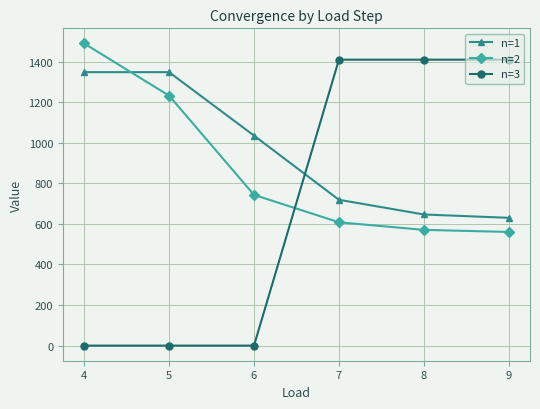

At which label is n=2 closest to 1024?

5